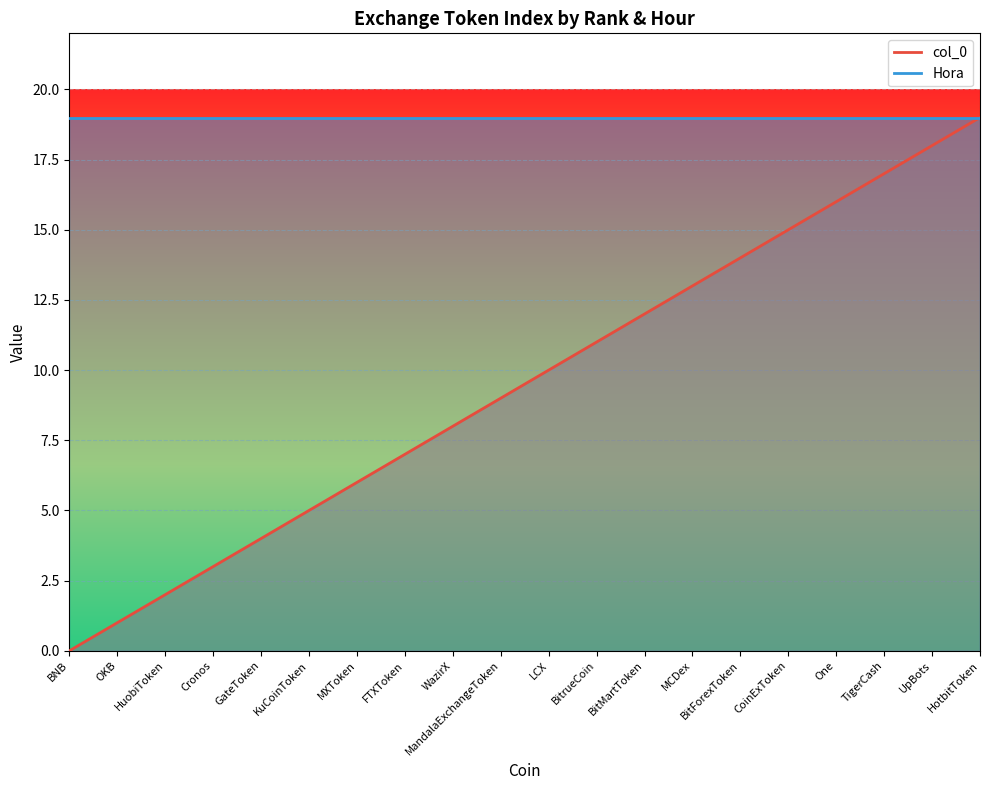

What is the greatest value displayed?

19